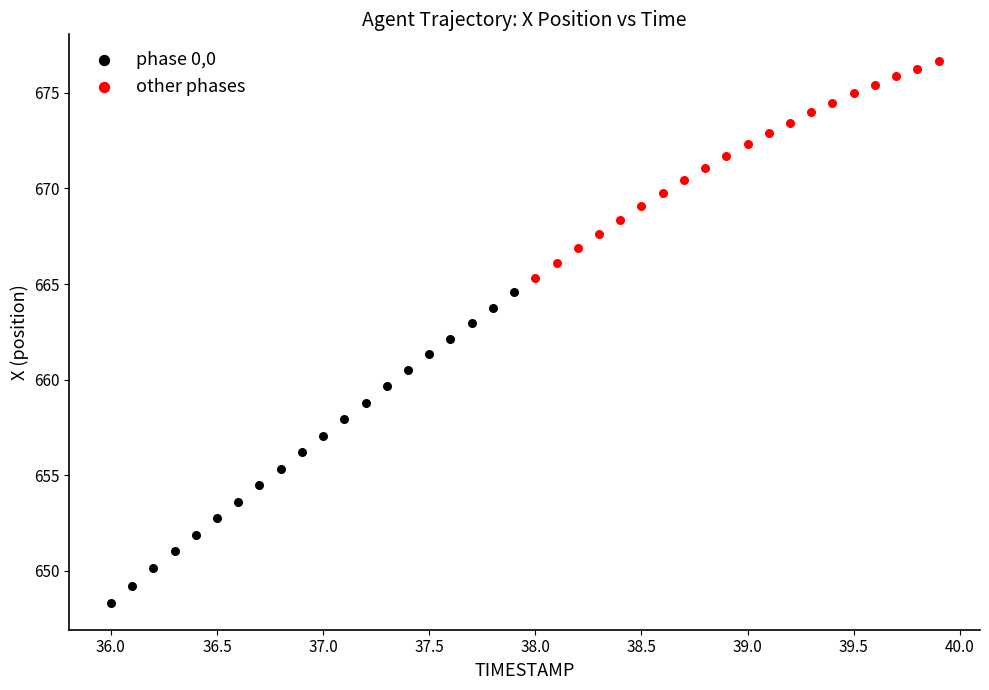

Which series reaches the maximum Y coordinate?

other phases